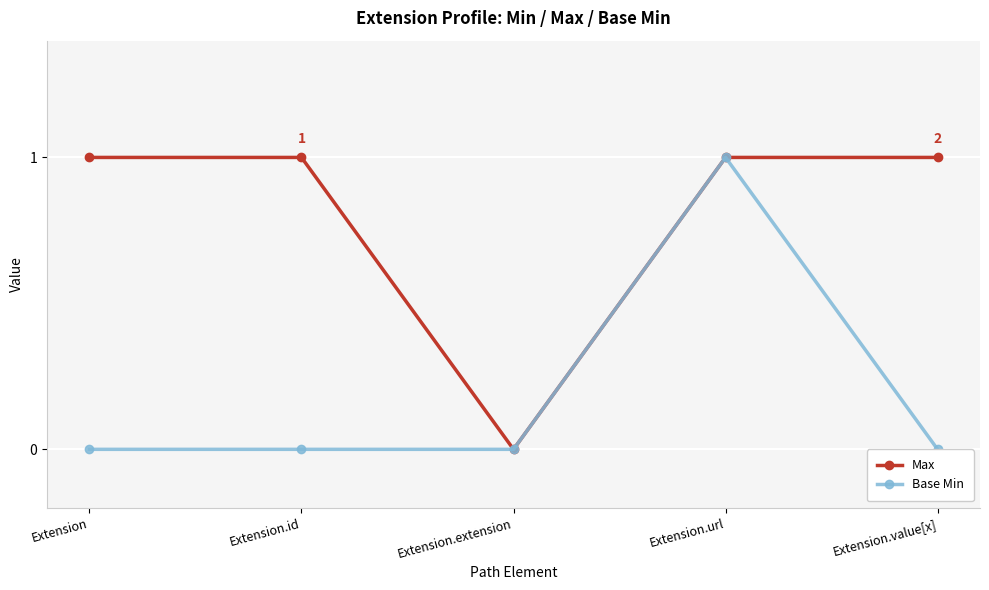

What is the sum of all Max values?

4